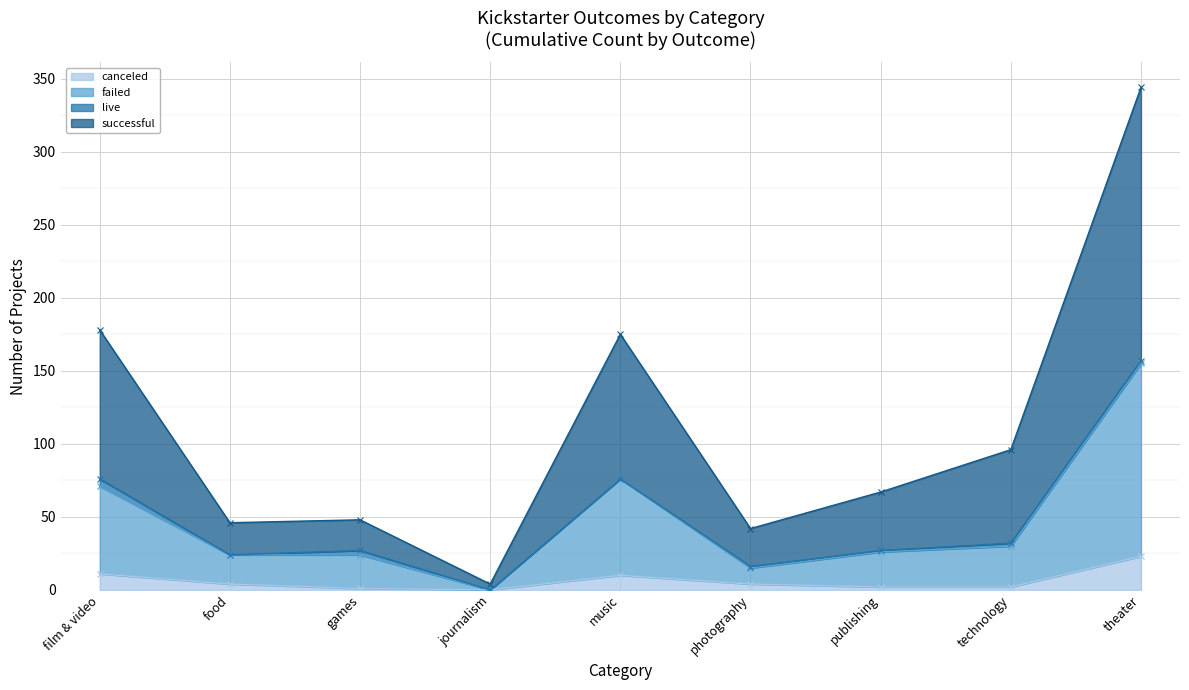

At which label is canceled closest to 11?

film & video